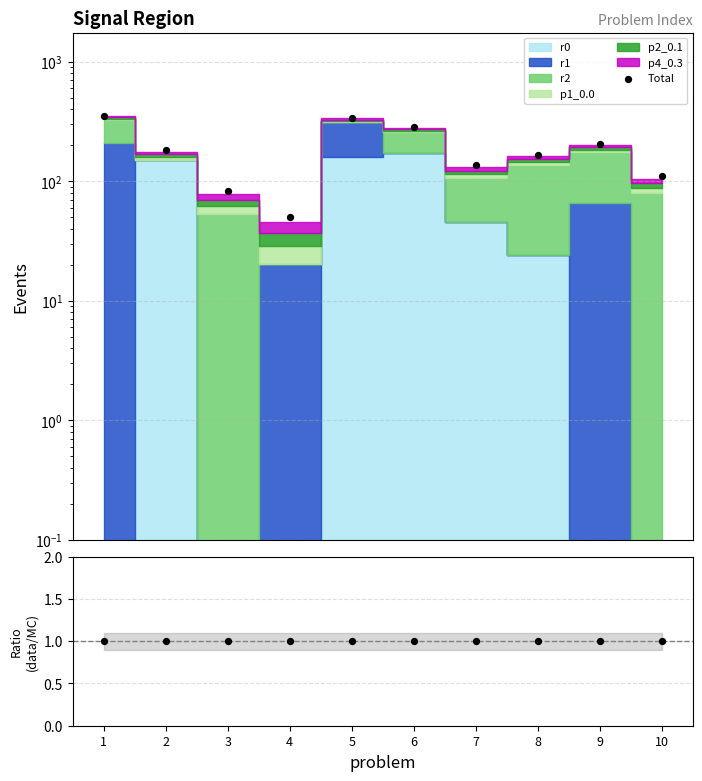

At which category is the sum across all series the highest?

1